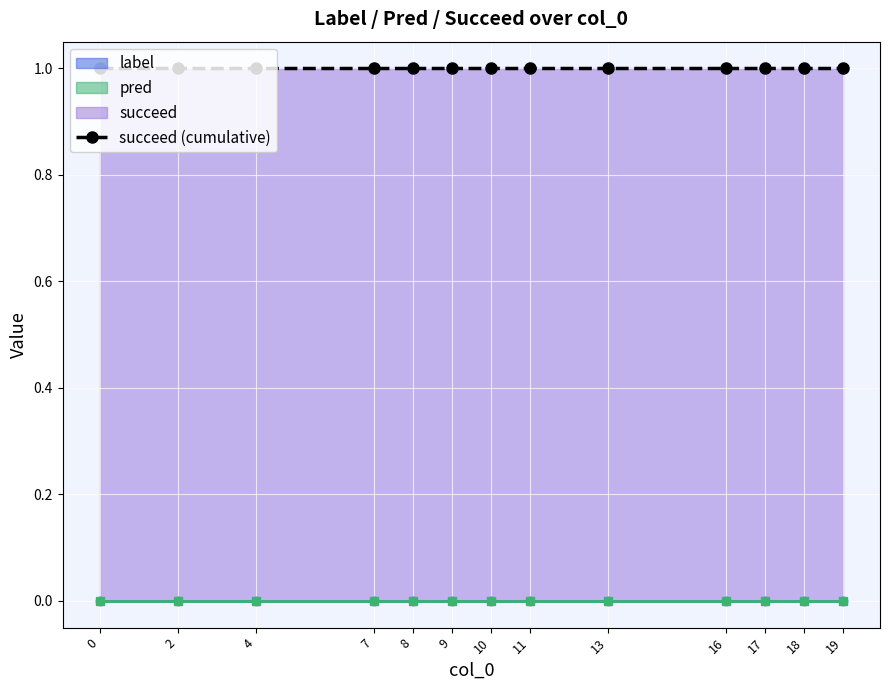

Rank the categories by pred value from lowest to highest.

0, 2, 4, 7, 8, 9, 10, 11, 13, 16, 17, 18, 19